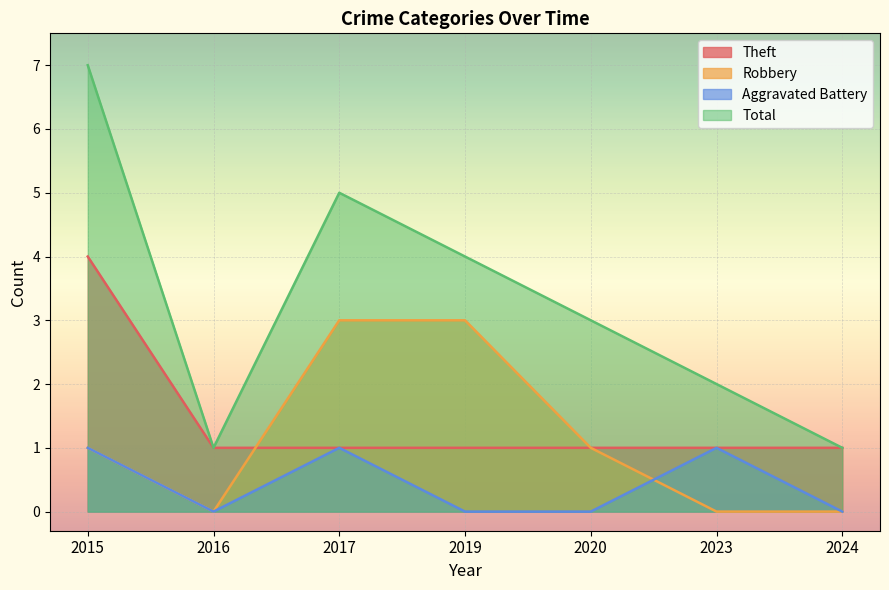

At how many categories does at least one series exceed 0?

7